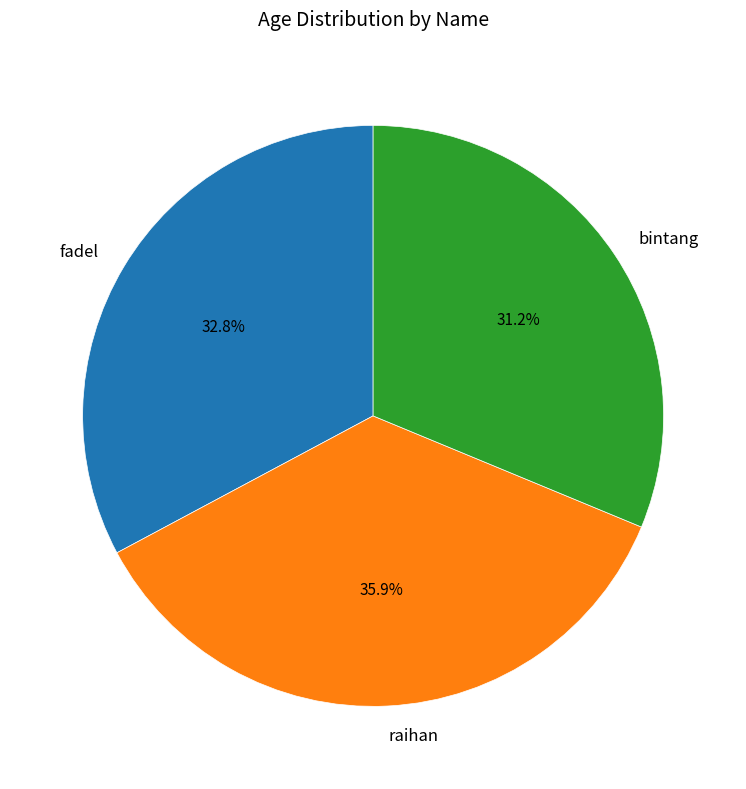

Which has a higher value, bintang or raihan?

raihan